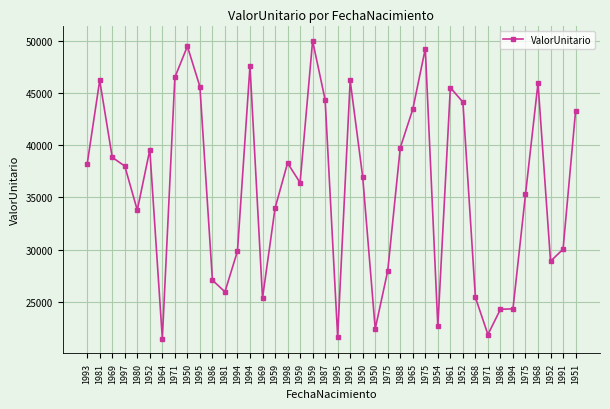

How many data points does each series have?

40